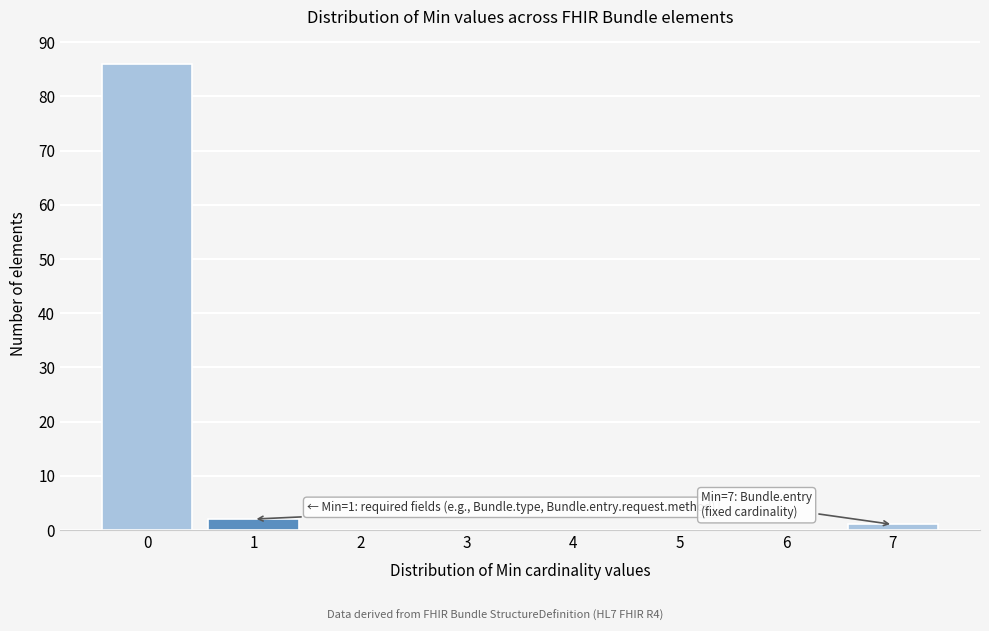

Reading left to right, list all the values displayed in this chart.

0=86	1=2	2=0	3=0	4=0	5=0	6=0	7=1